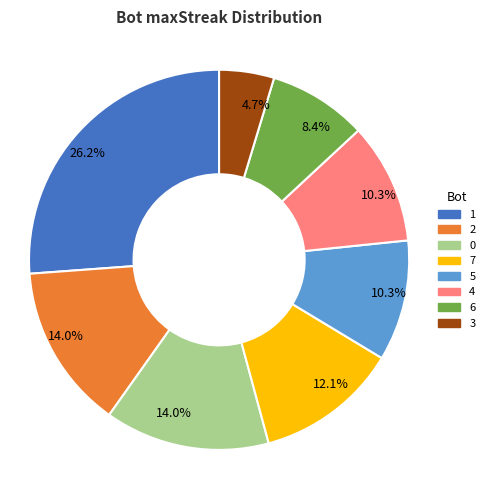

Does any single category account for the majority?

No